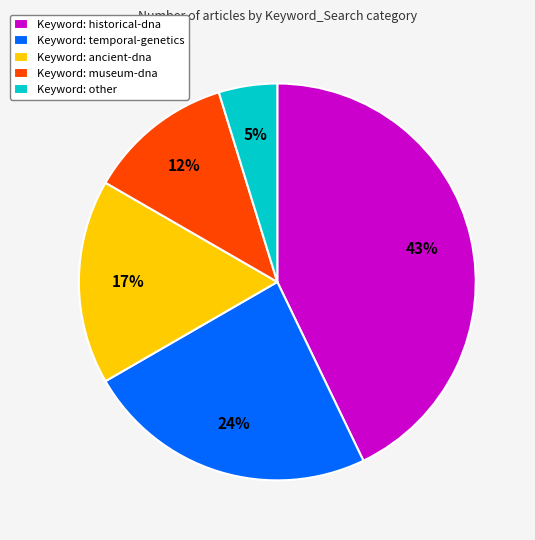

Which has a higher value, Keyword: other or Keyword: ancient-dna?

Keyword: ancient-dna